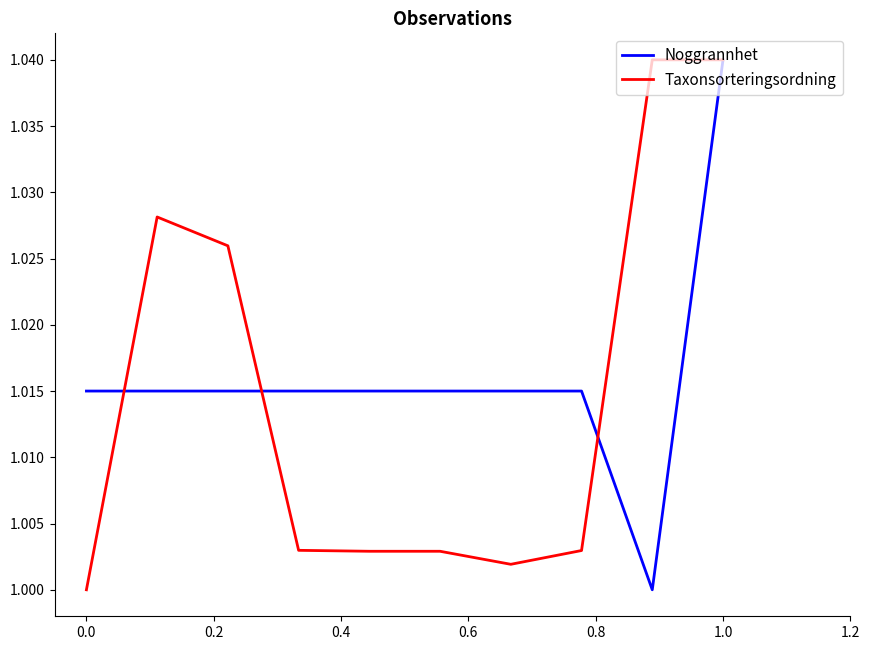

List the series in order of their overall mean, lowest first.

Taxonsorteringsordning, Noggrannhet